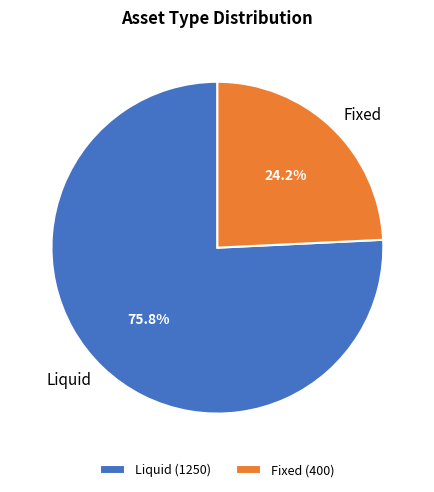

The Liquid slice represents 76% of the pie. True or false?

True